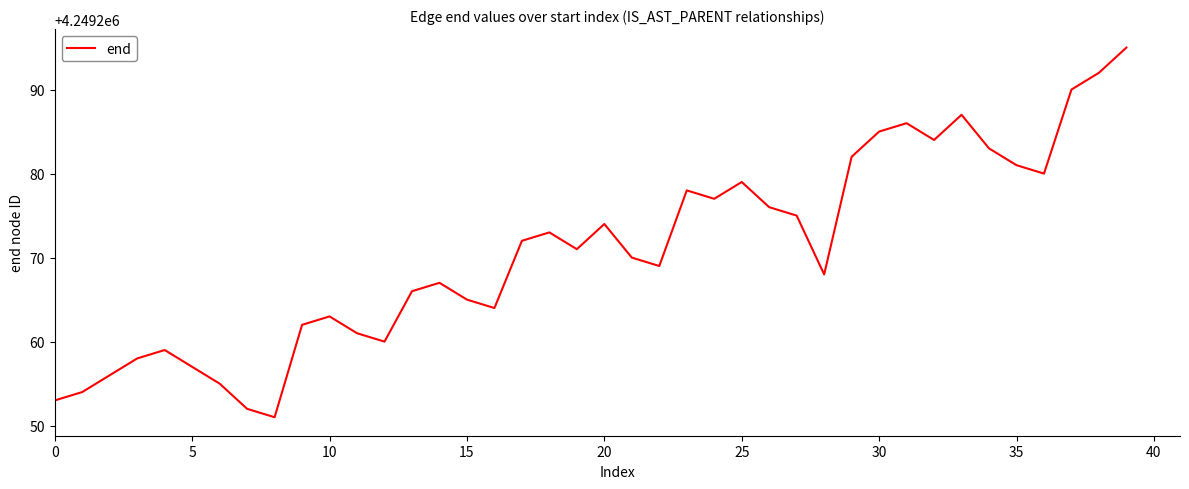

What is the minimum value shown in the chart?

4249251